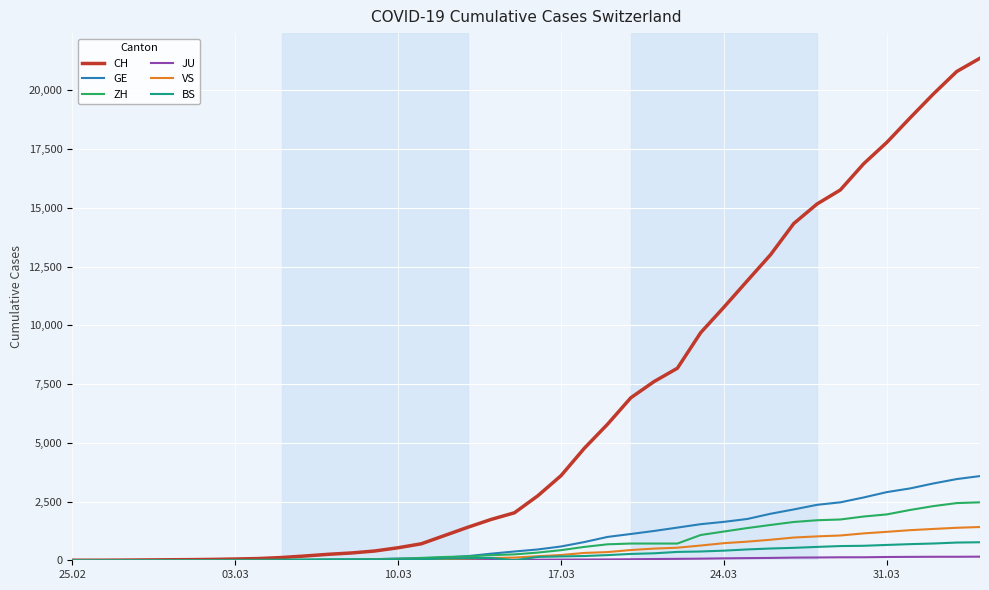

Which series has the largest total across all categories?

CH